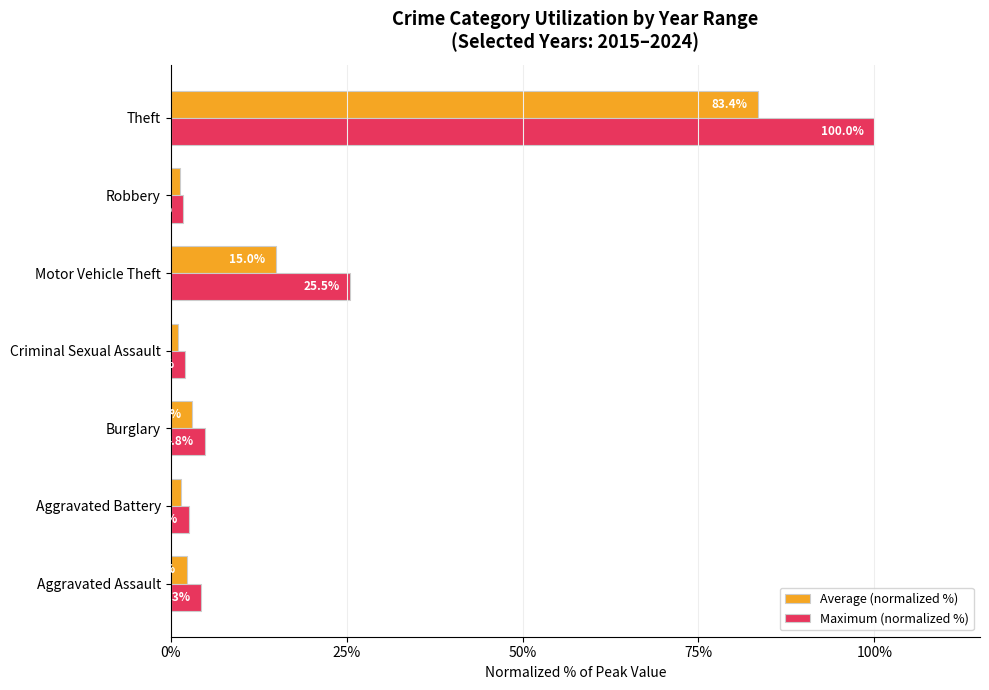

Which series has the largest total across all categories?

Maximum (normalized %)